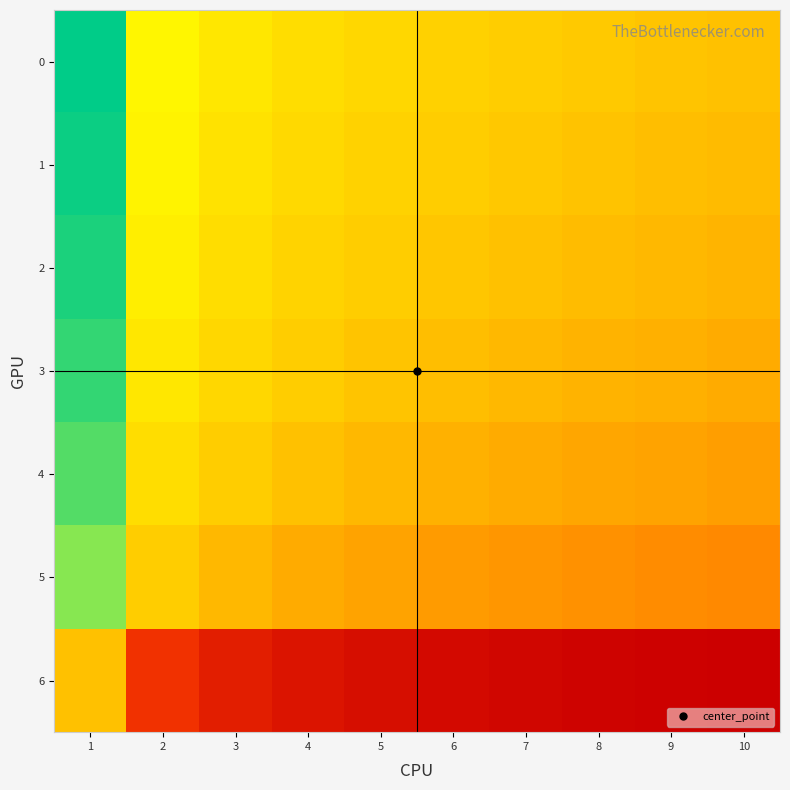

Which has a higher value, 10 or 7?

7